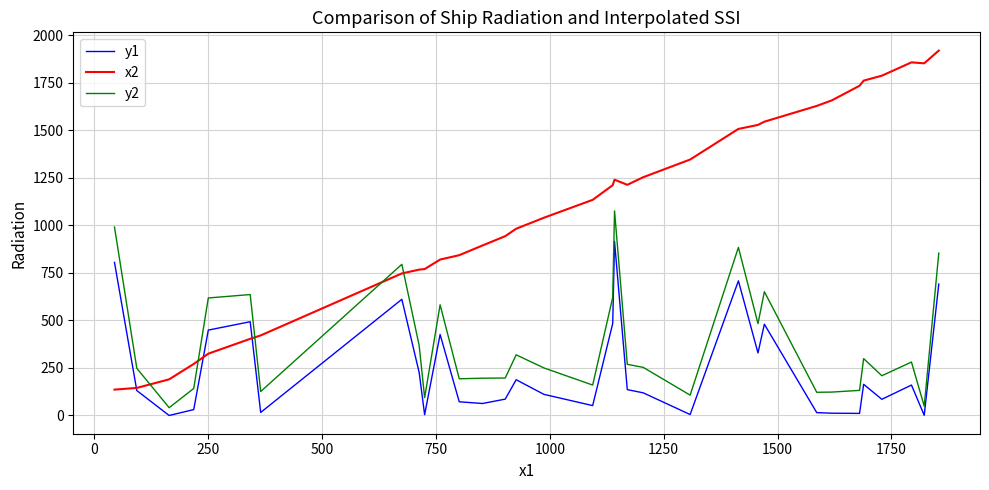

Which series has the largest total across all categories?

x2